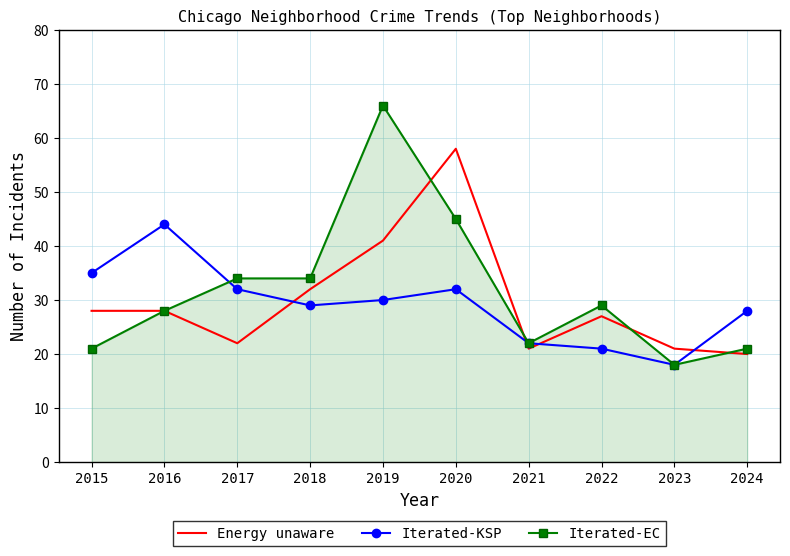

True or false: Energy unaware and Iterated-KSP cross at least once.

True